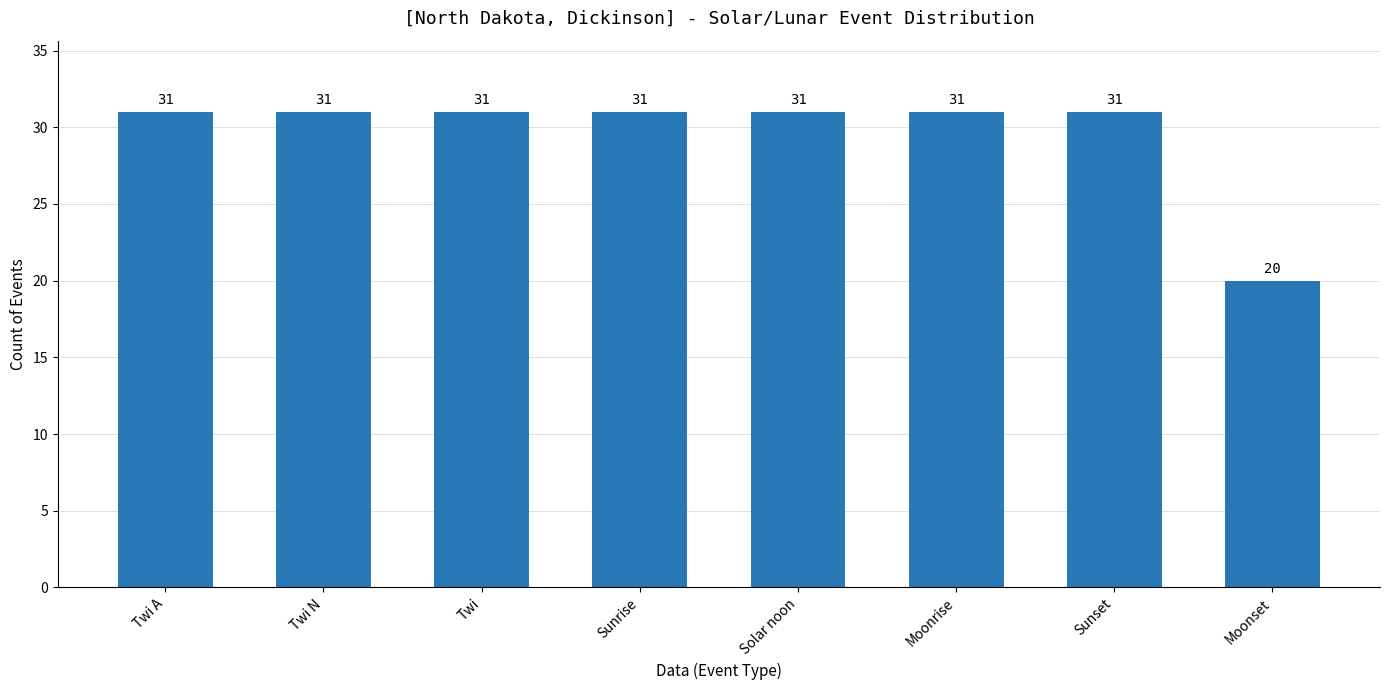

At which category does the chart reach its minimum across all series?

Moonset